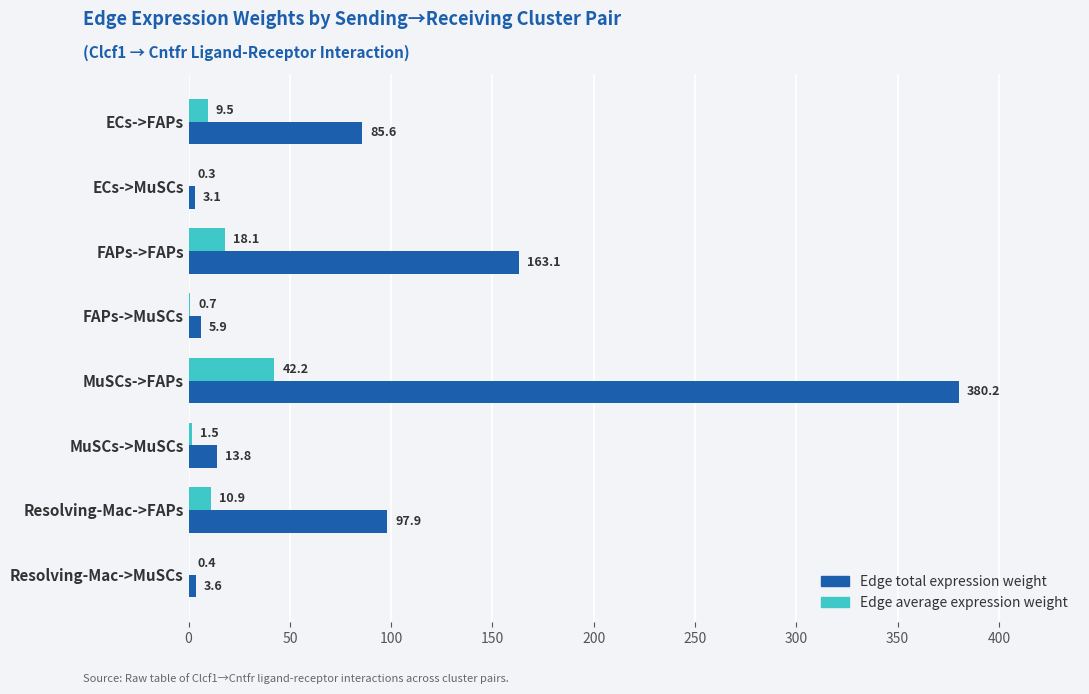

Which series has the largest total across all categories?

Edge total expression weight